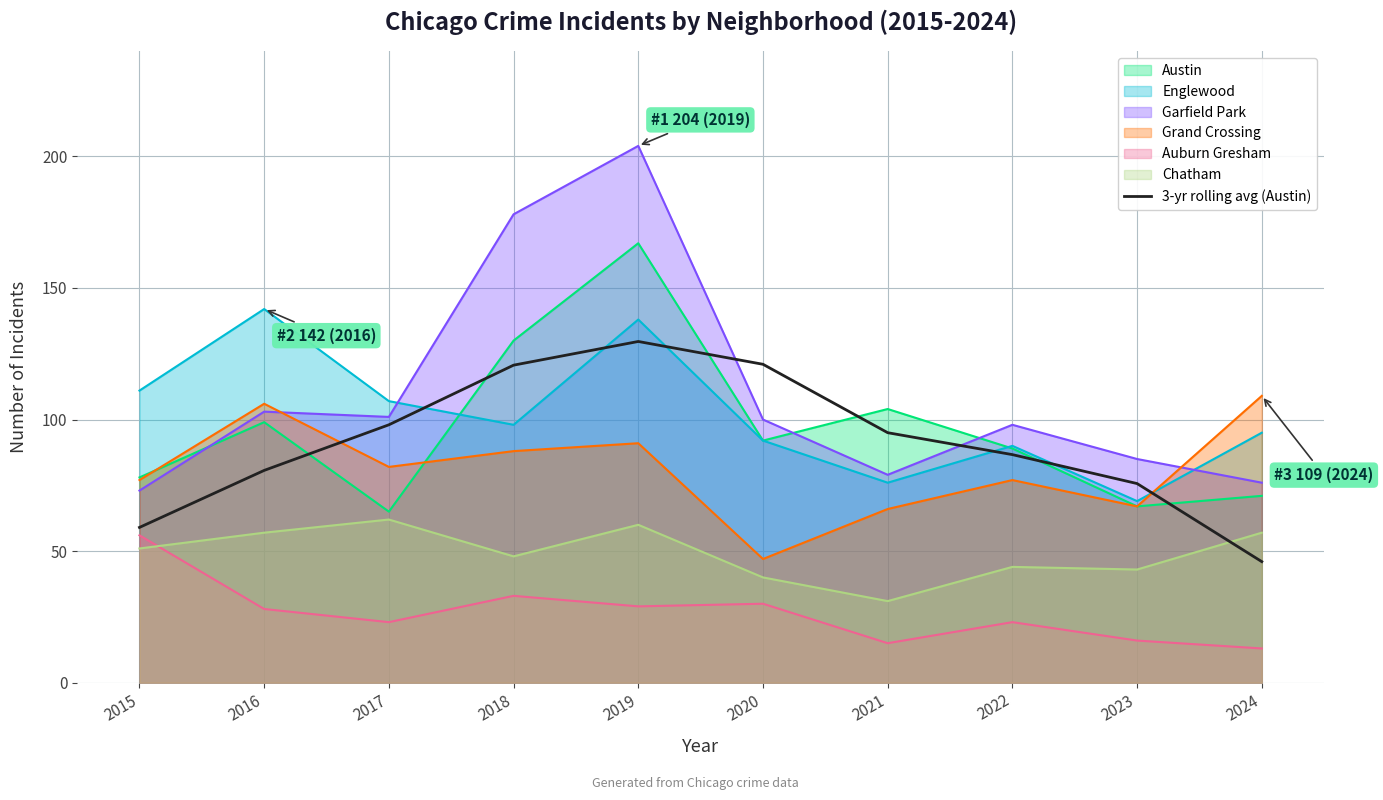

What is the lowest value of the Auburn Gresham series?

13.0